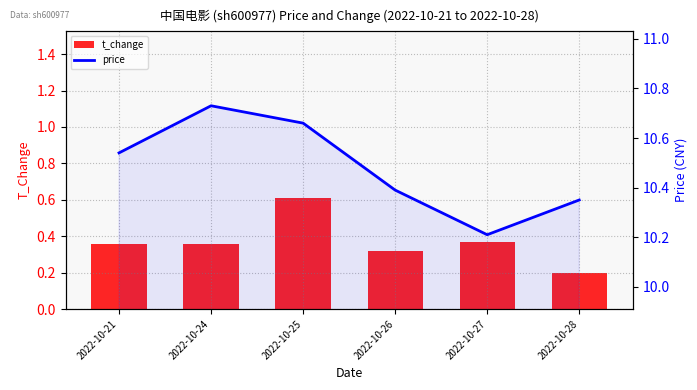

Are the bars grouped side by side (vs. stacked)?

Yes